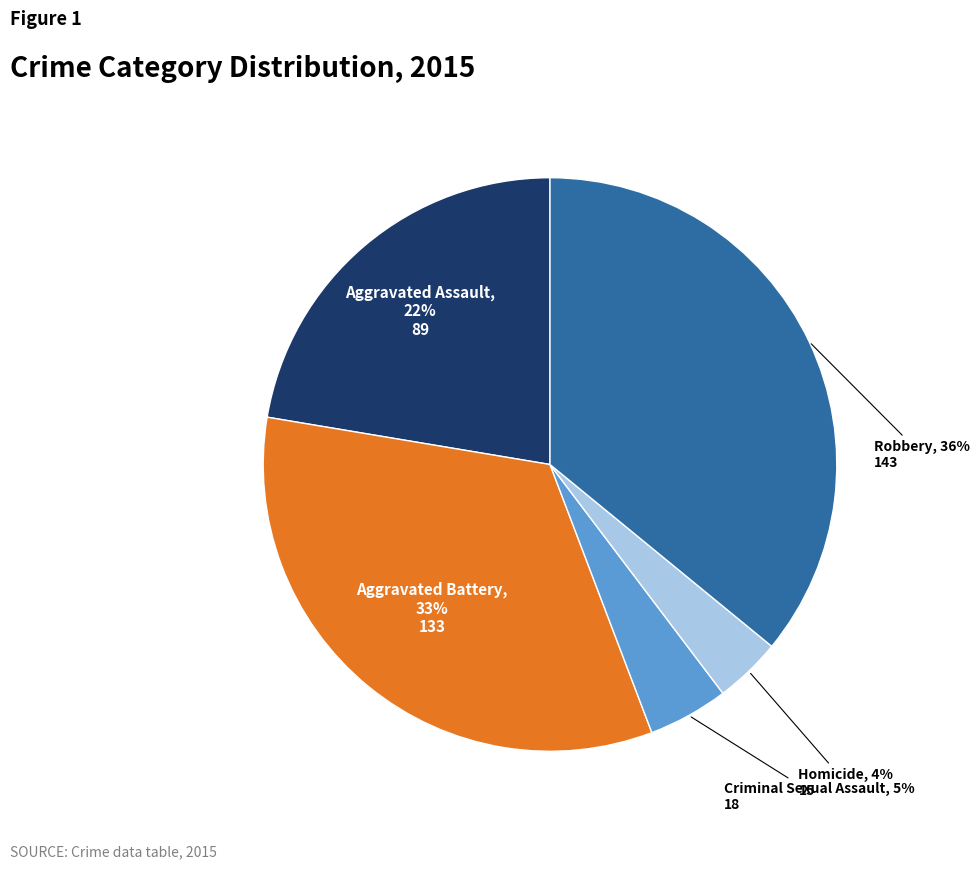

Is the sum of Criminal Sexual Assault and Aggravated Battery greater than half?

No